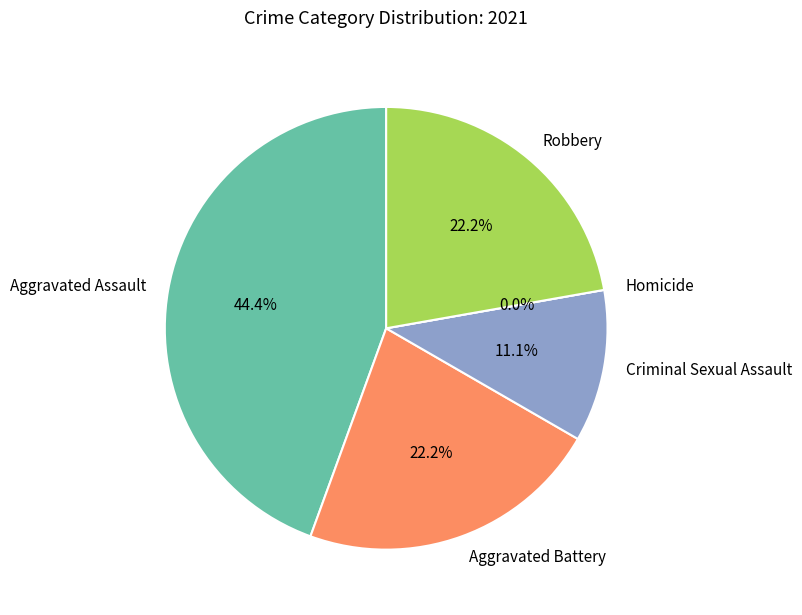

True or false: Criminal Sexual Assault accounts for 17% of the total.

False